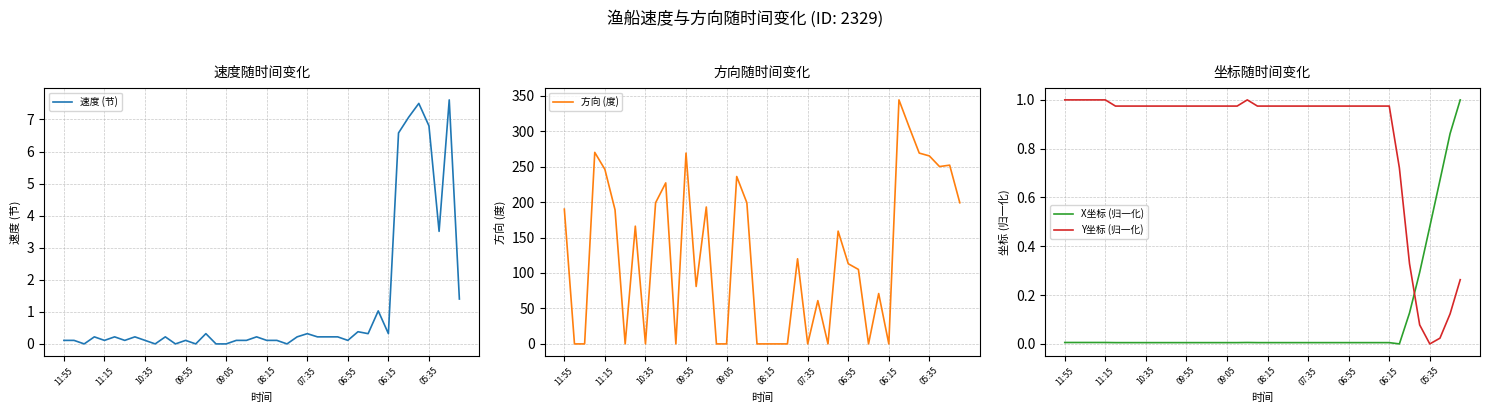

What is the highest value of the 速度 (节) series?

7.6